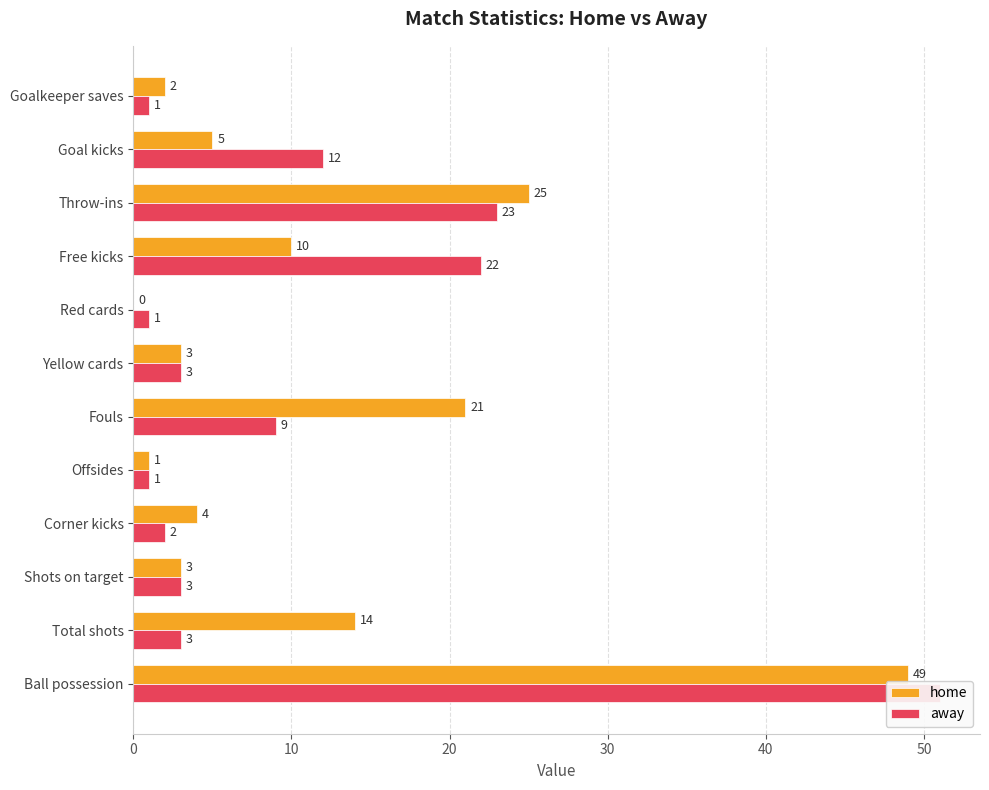

List the series in order of their overall mean, highest first.

home, away